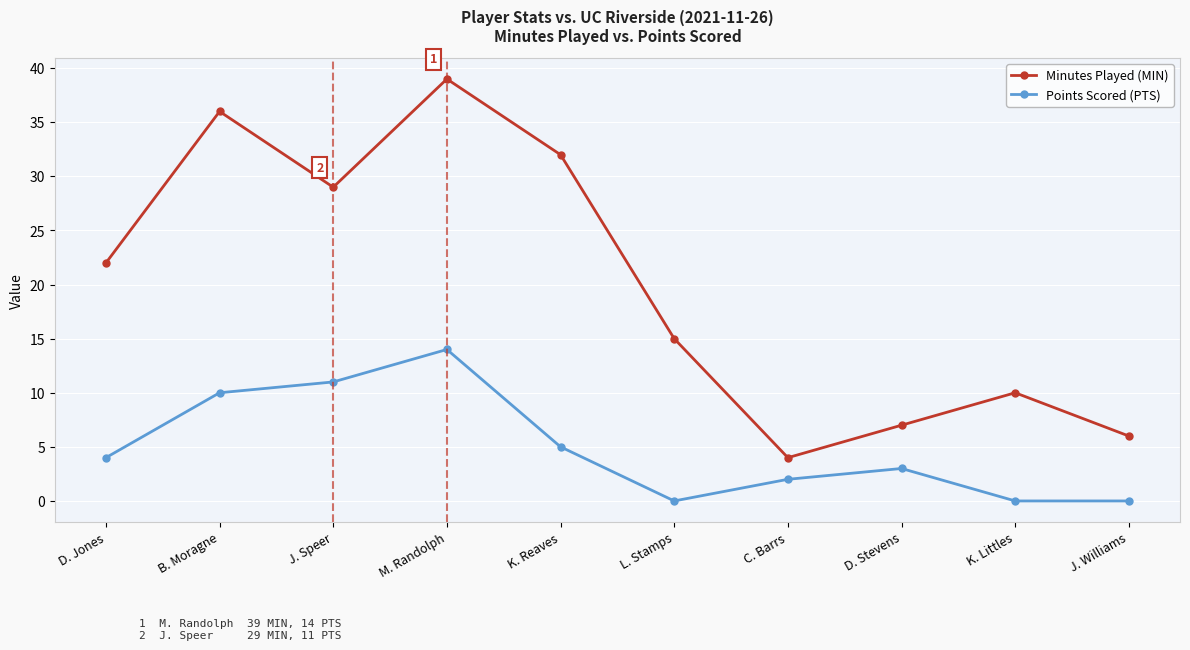

Which category has the highest value across all series?

M. Randolph